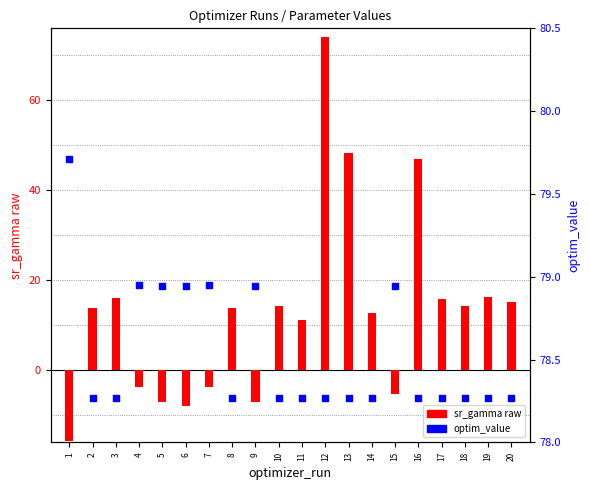

What is the total value across all series at 7?

75.2